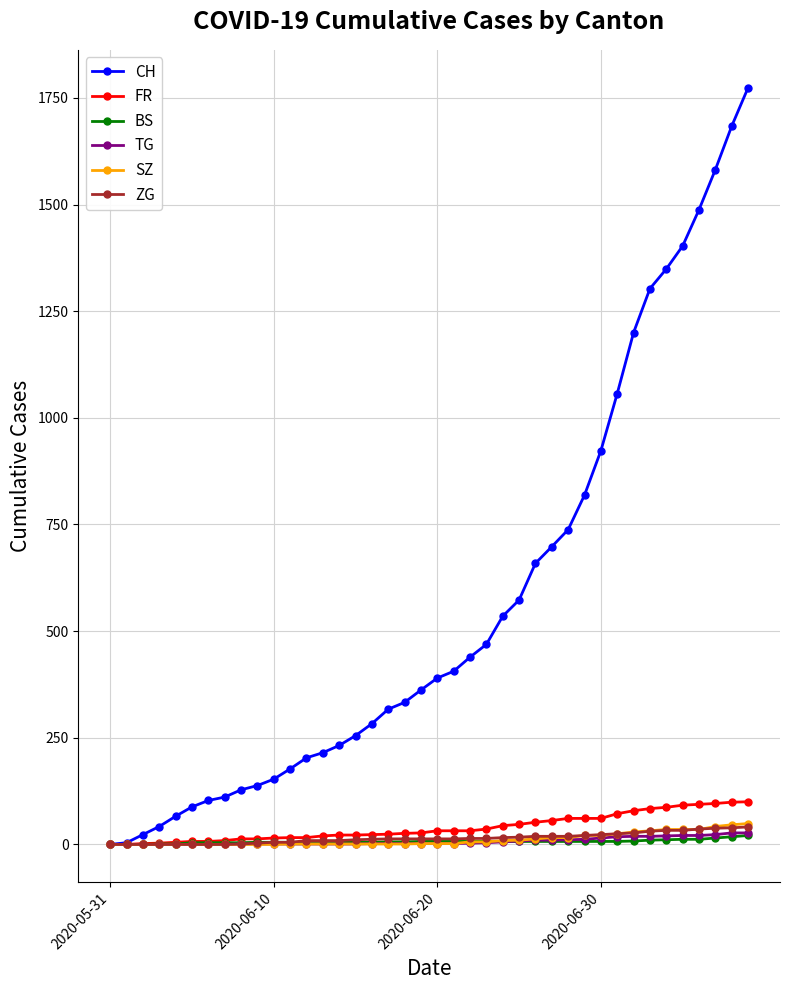

What is the difference between the maximum and minimum values in the ZG series?

41